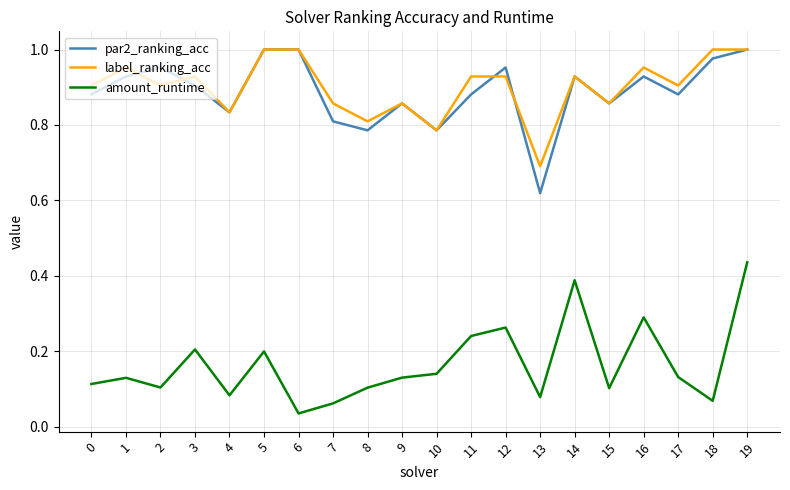

What are all the series names shown in the legend?

par2_ranking_acc, label_ranking_acc, amount_runtime